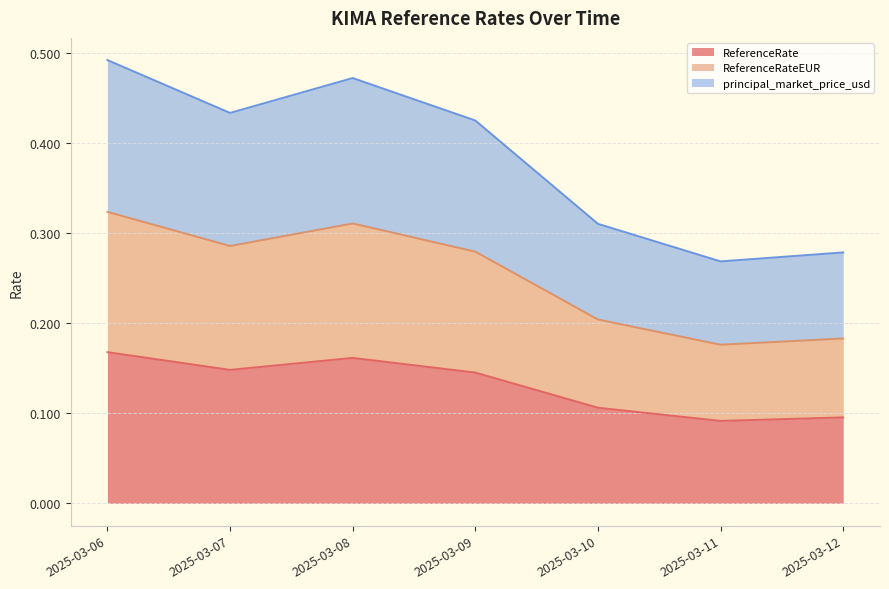

Count the ReferenceRate values in the range 0 to 1.

7